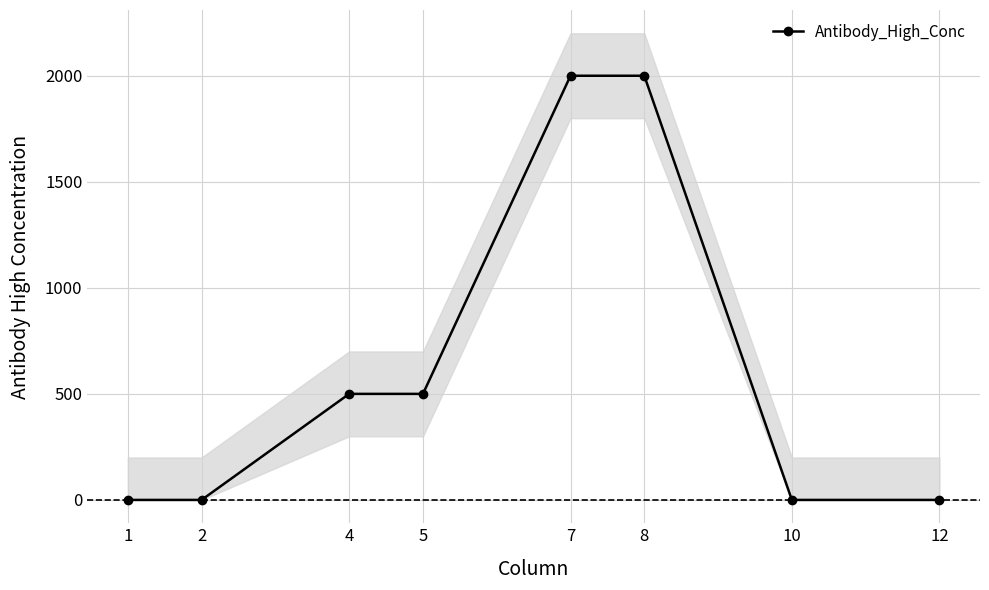

Reading left to right, what are all the values shown in this chart?

0	0	500	500	2000	2000	0	0